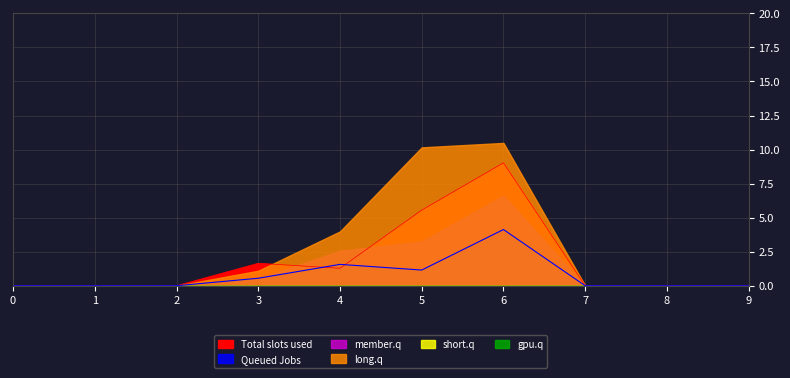

What is the difference between the highest and lowest values at 6?

10.5